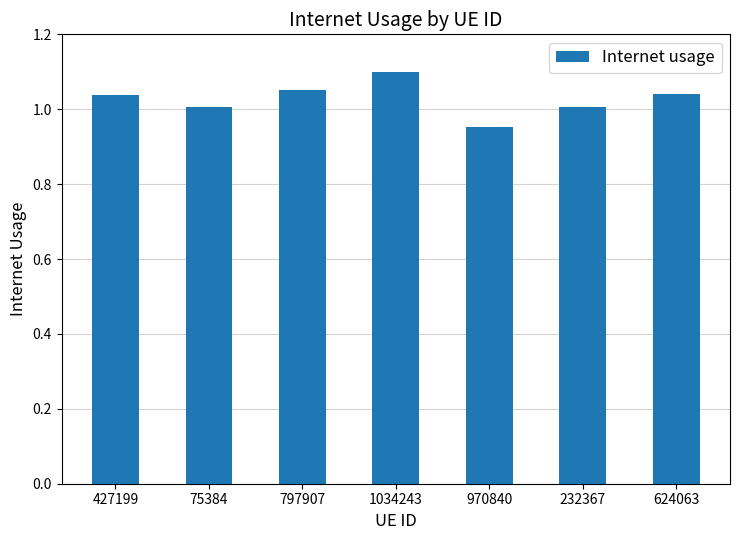

Which label corresponds to the largest value in the chart?

1034243